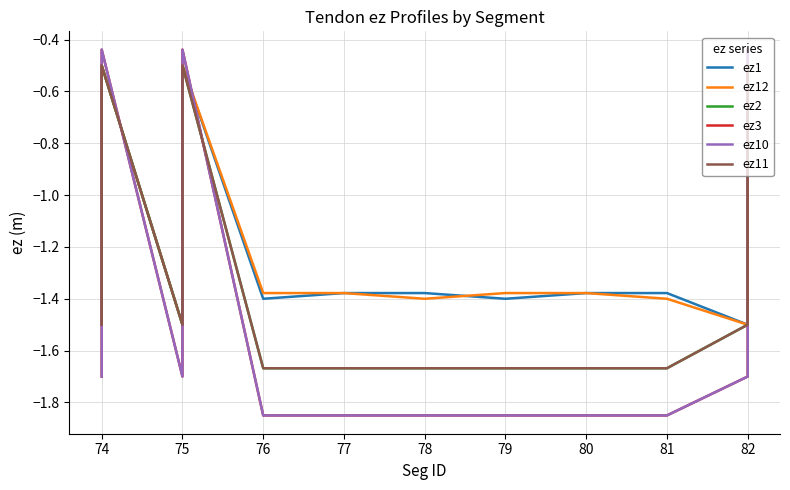

How many data points in ez12 are less than -1?

12